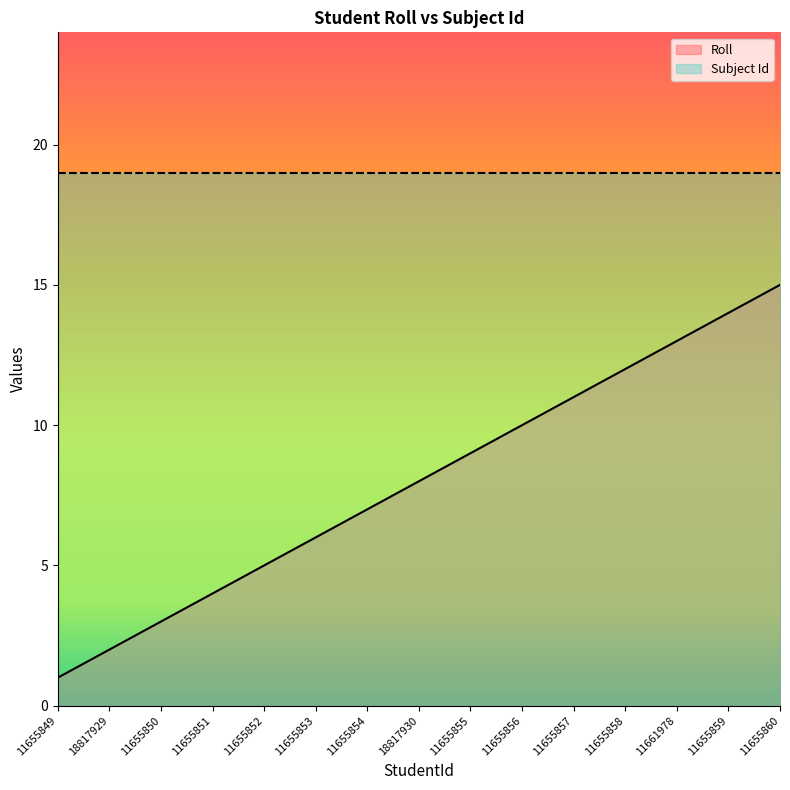

How many values exceed 8?

7